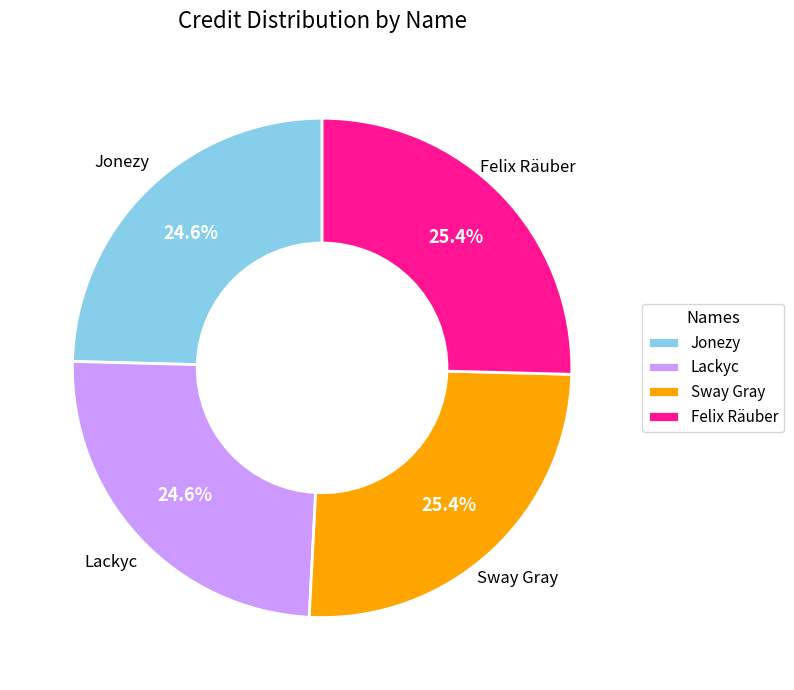

Is there any slice that represents more than half of the pie?

No